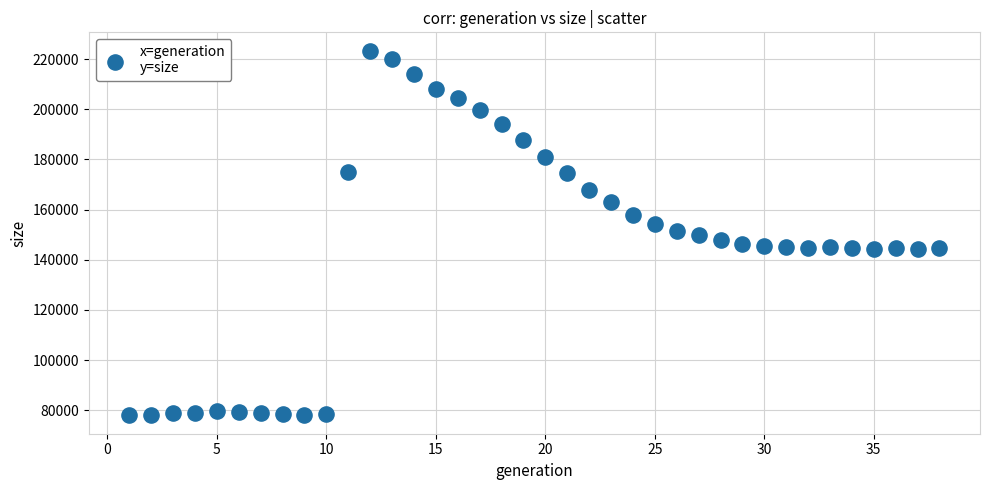

What is the range of X values (max minus min)?

37